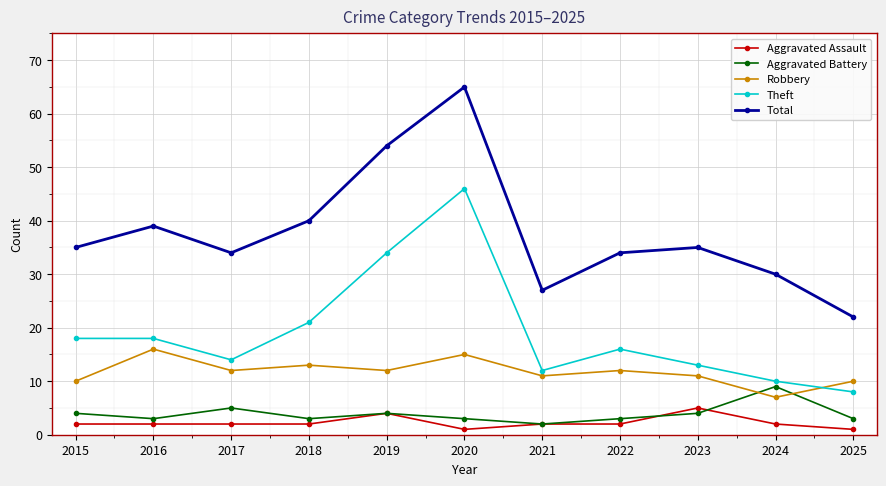

At which label is Total closest to 43?

2018